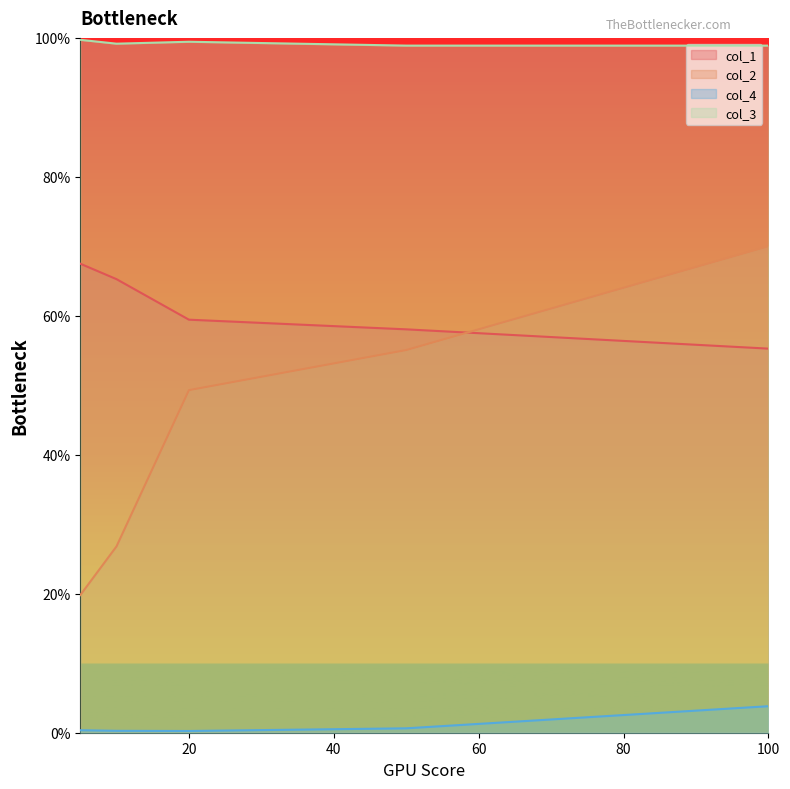

What is the spread (max minus min) of values at 10?

1.0